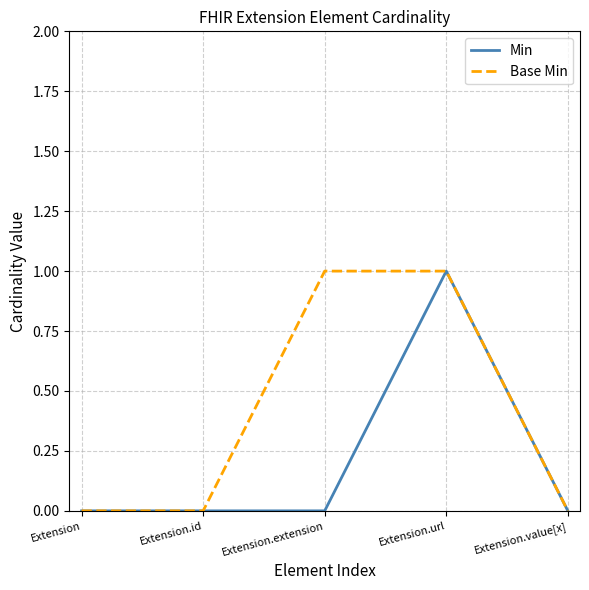

Rank the series by their average value, from highest to lowest.

Base Min, Min